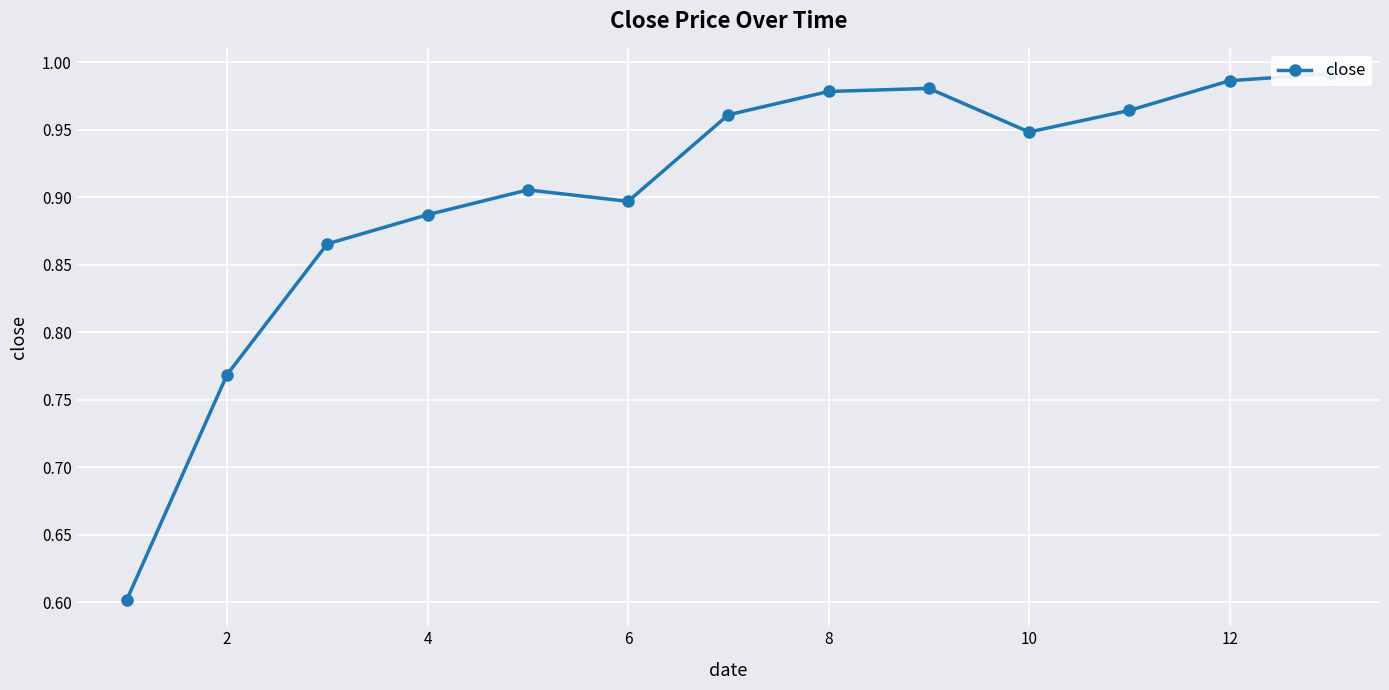

Which label corresponds to the largest value in the chart?

12